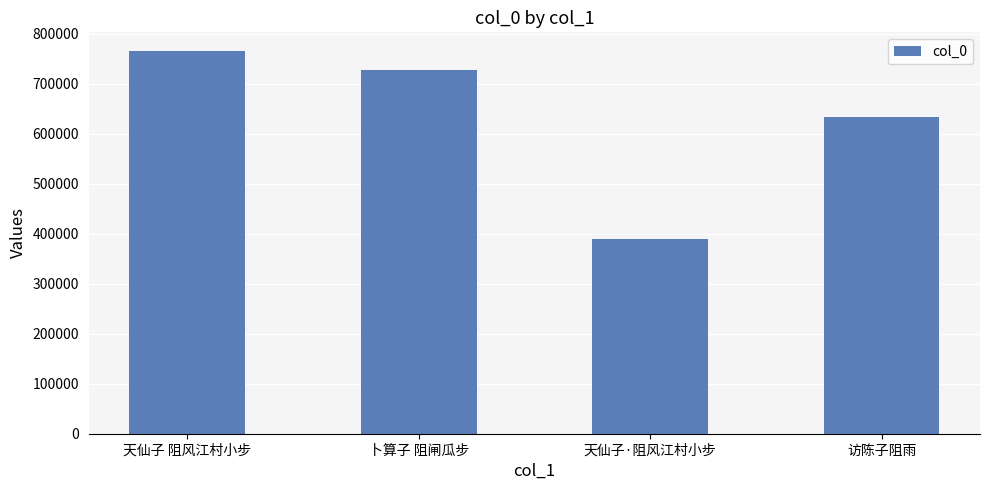

What is the difference between the maximum and second lowest values?

131968